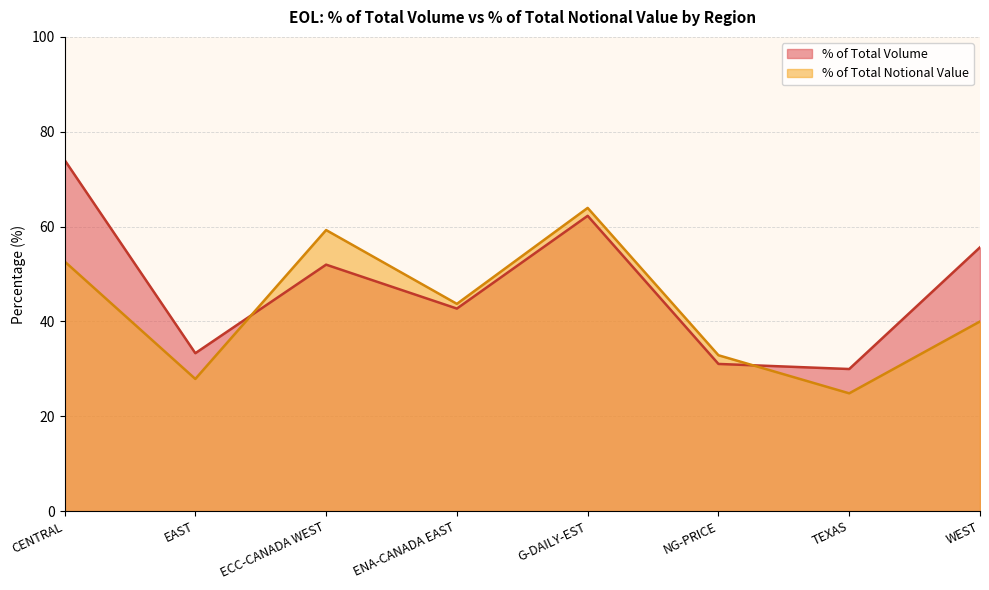

Reading left to right, list all the values displayed in this chart.

% of Total Volume: CENTRAL=74.1	EAST=33.3	ECC-CANADA WEST=52.0	ENA-CANADA EAST=42.7	G-DAILY-EST=62.3	NG-PRICE=31.0	TEXAS=30.0	WEST=55.6
% of Total Notional Value: CENTRAL=52.6	EAST=27.9	ECC-CANADA WEST=59.3	ENA-CANADA EAST=43.7	G-DAILY-EST=63.9	NG-PRICE=32.9	TEXAS=24.8	WEST=40.0